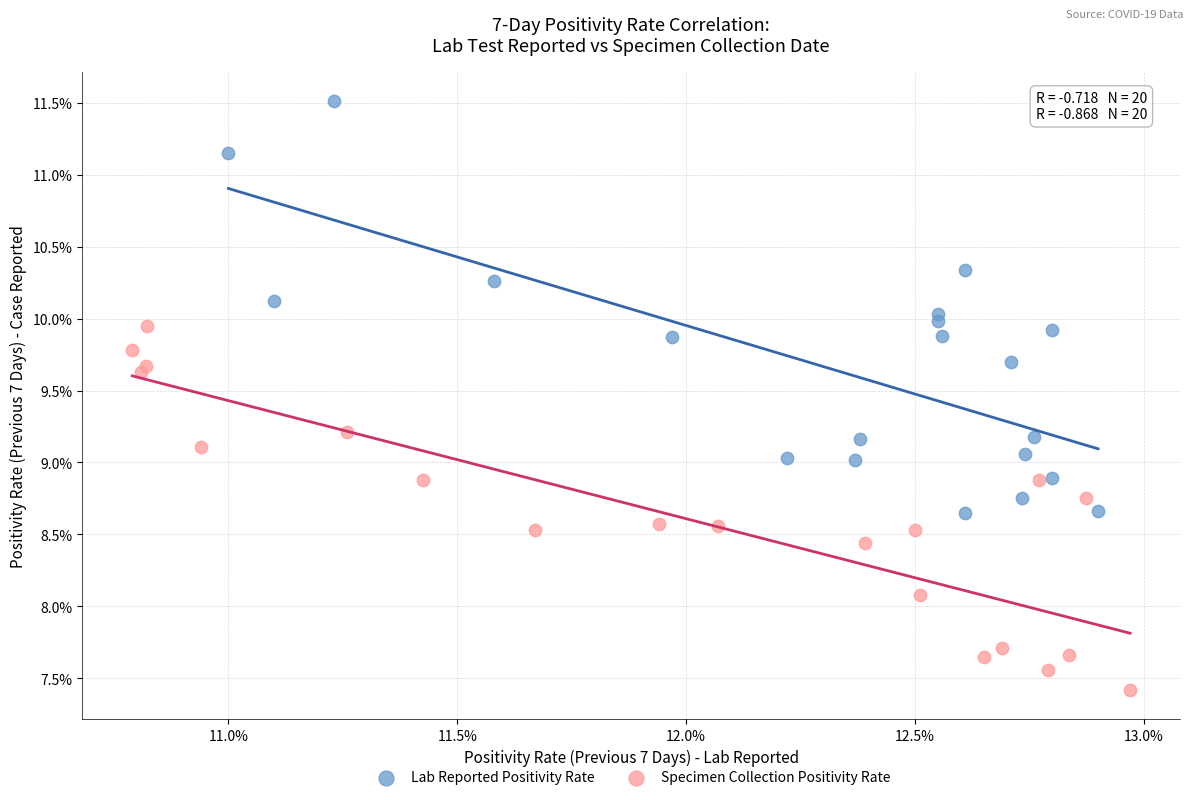

Which series reaches the minimum Y coordinate?

Specimen Collection Positivity Rate